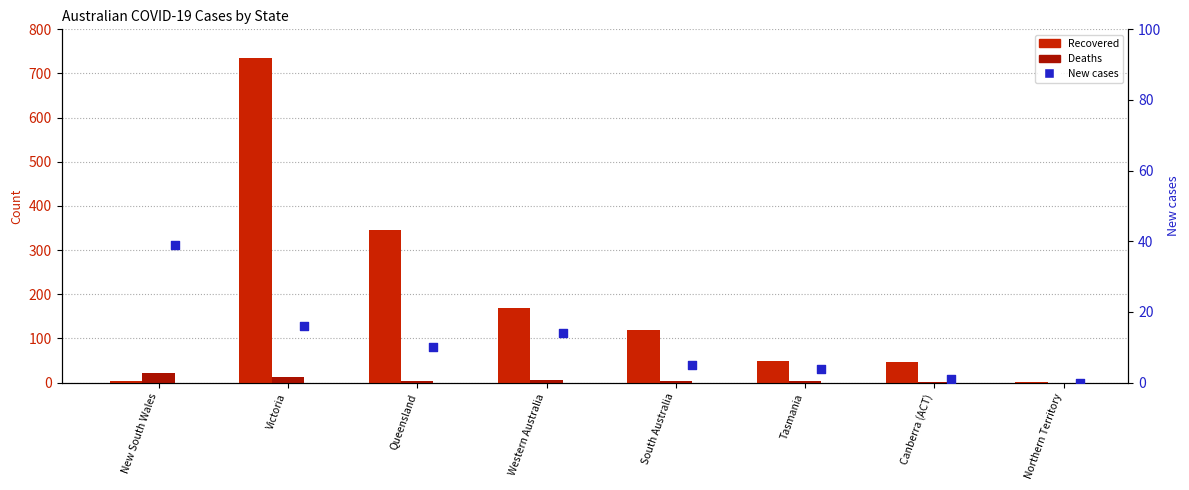

What is the total value across all series at Queensland?

359